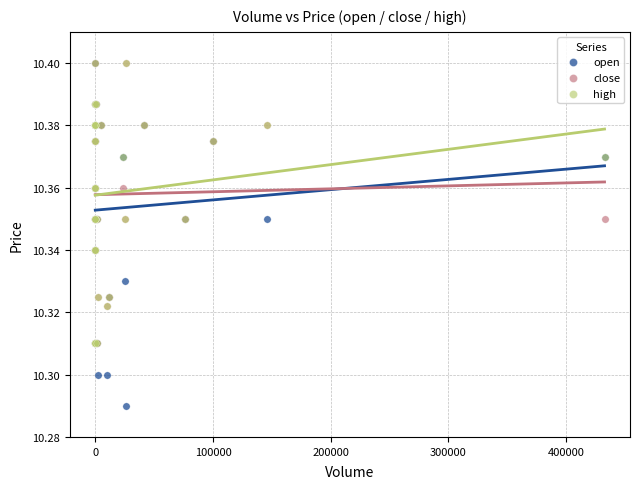

What are all the series names shown in the legend?

open, close, high